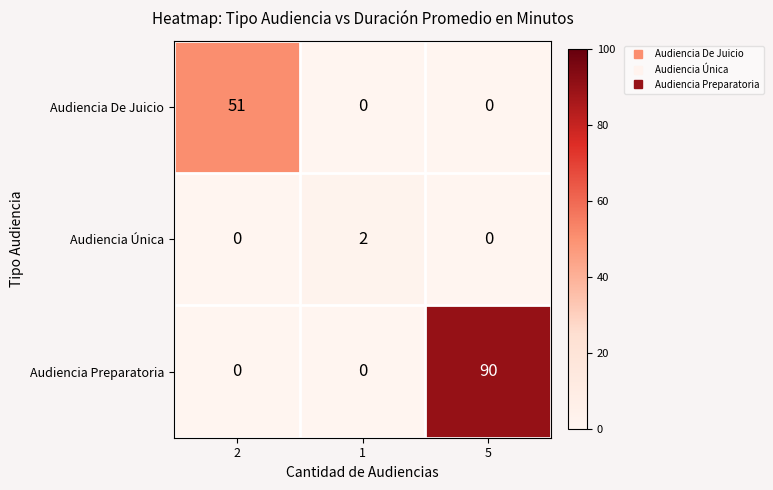

Reading left to right, transcribe all the data shown in this chart.

Audiencia De Juicio: 2=51	1=0	5=0
Audiencia Única: 2=0	1=2	5=0
Audiencia Preparatoria: 2=0	1=0	5=90